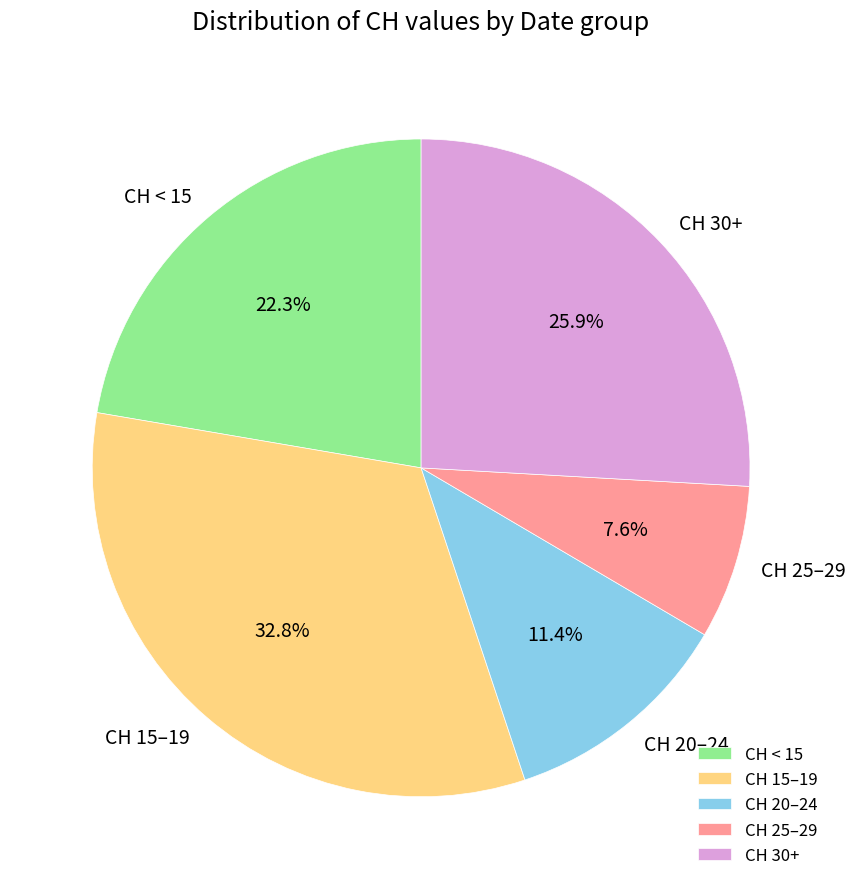

Which has a higher value, CH 15–19 or CH 30+?

CH 15–19